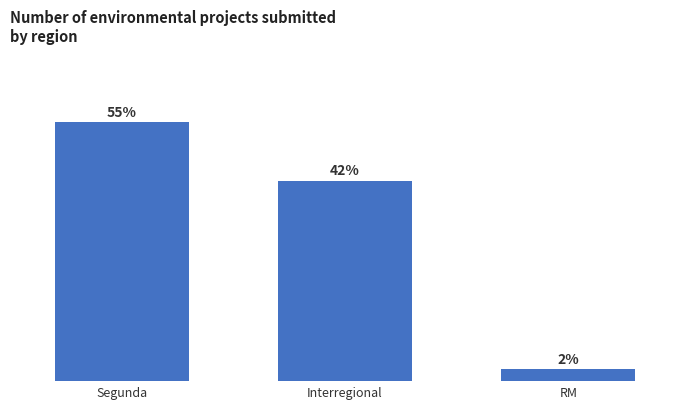

Does the chart contain any negative values?

No